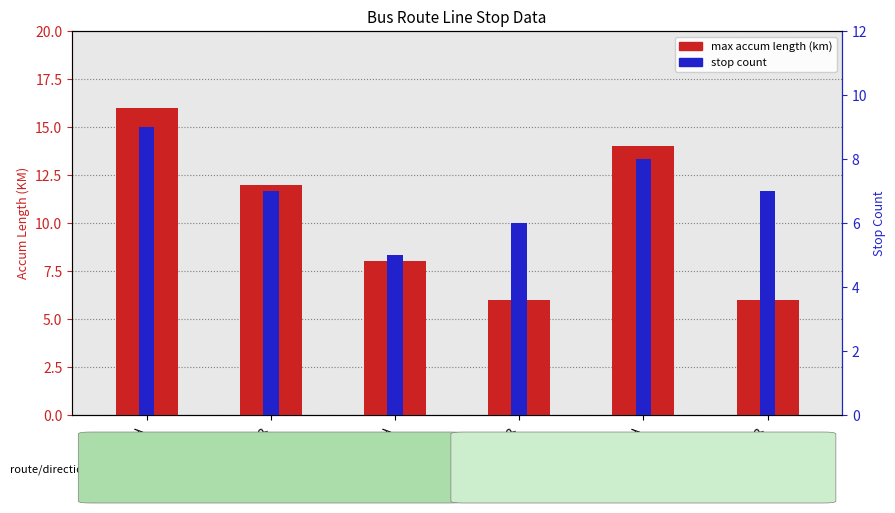

Rank the series by their maximum value, from highest to lowest.

max accum length (km), stop count